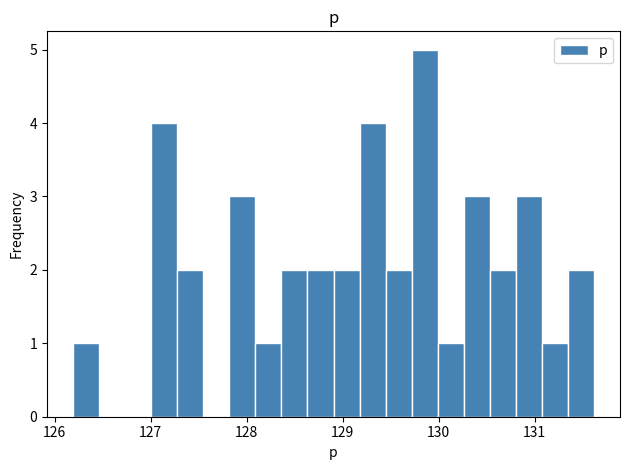

Read against the x-axis, roughly where is the centre of the tallest bar?

129.9